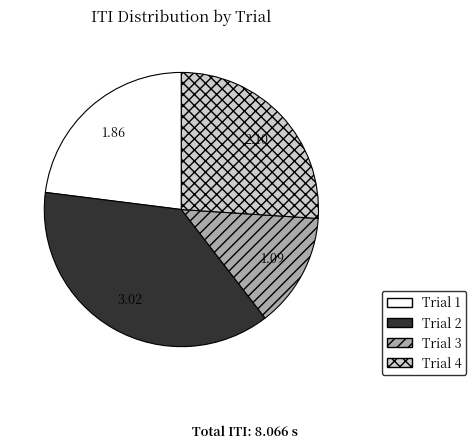

How many segments does this pie chart have?

4